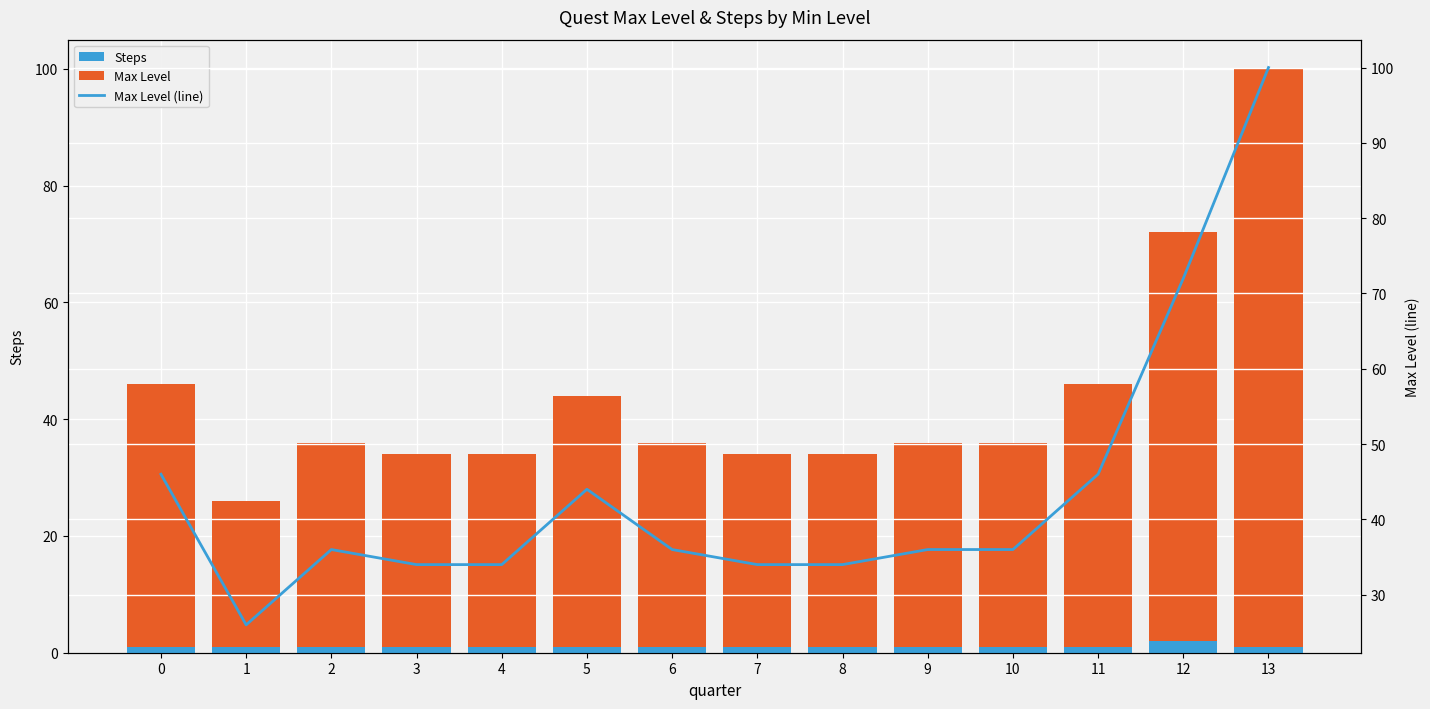

Rank the series at 10 from lowest to highest value.

Steps, Max Level, Max Level (line)